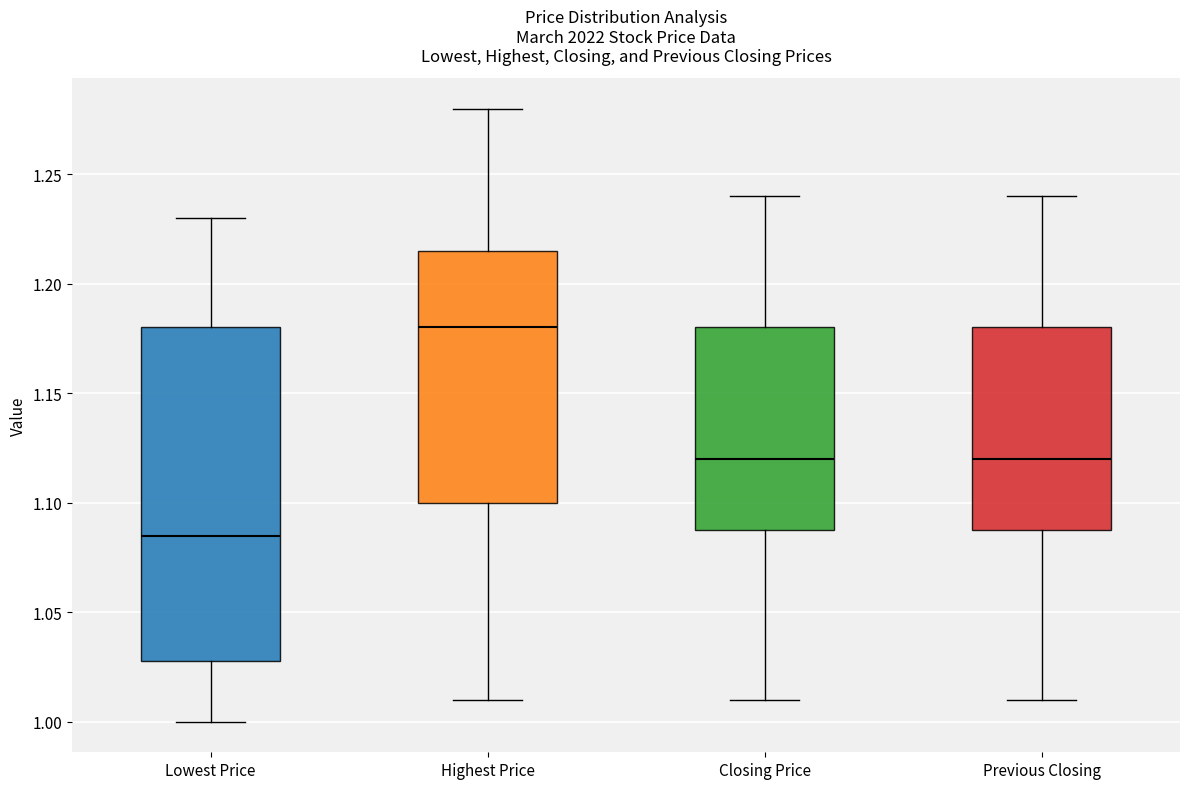

Where does the lower whisker of the box for Highest Price end on the y-axis? The values are not printed on the chart, so give them approximately, as read against the axis.

1.010